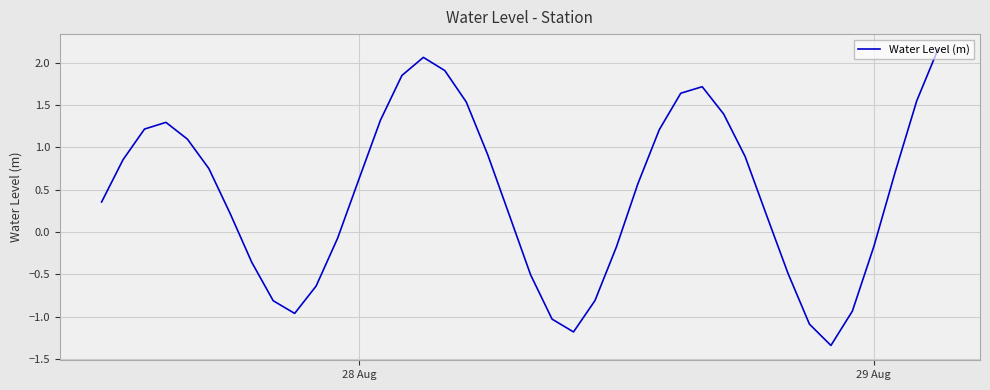

What is the difference between the maximum and minimum values?

3.5